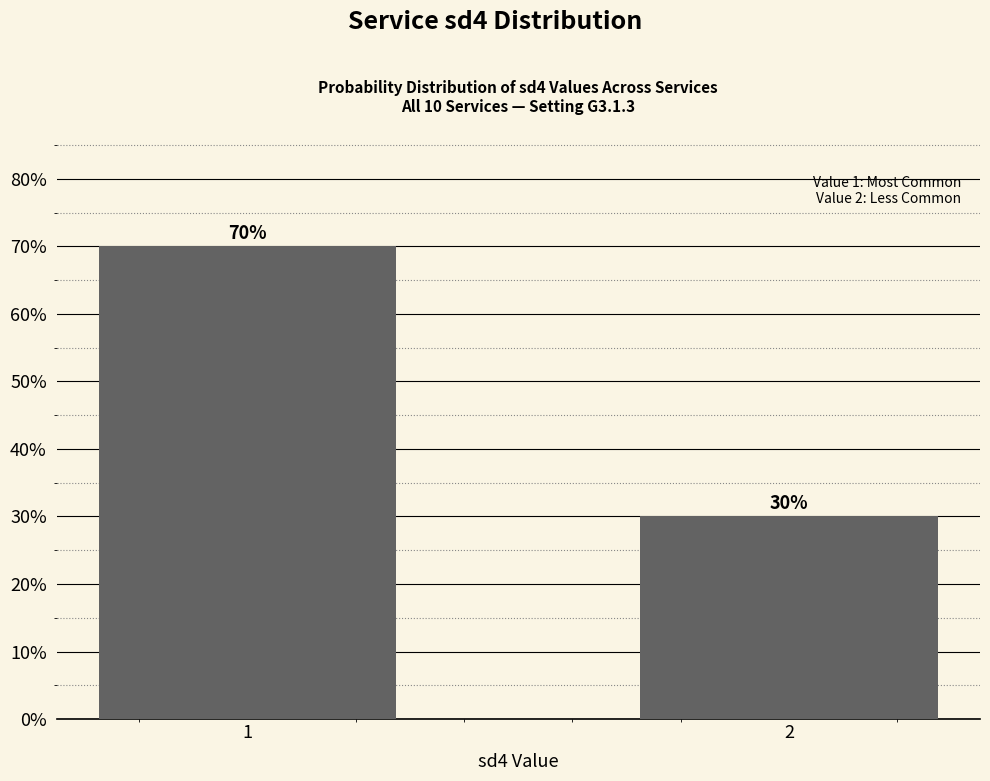

What is the ratio of the value at 1 to the value at 2?

2.3